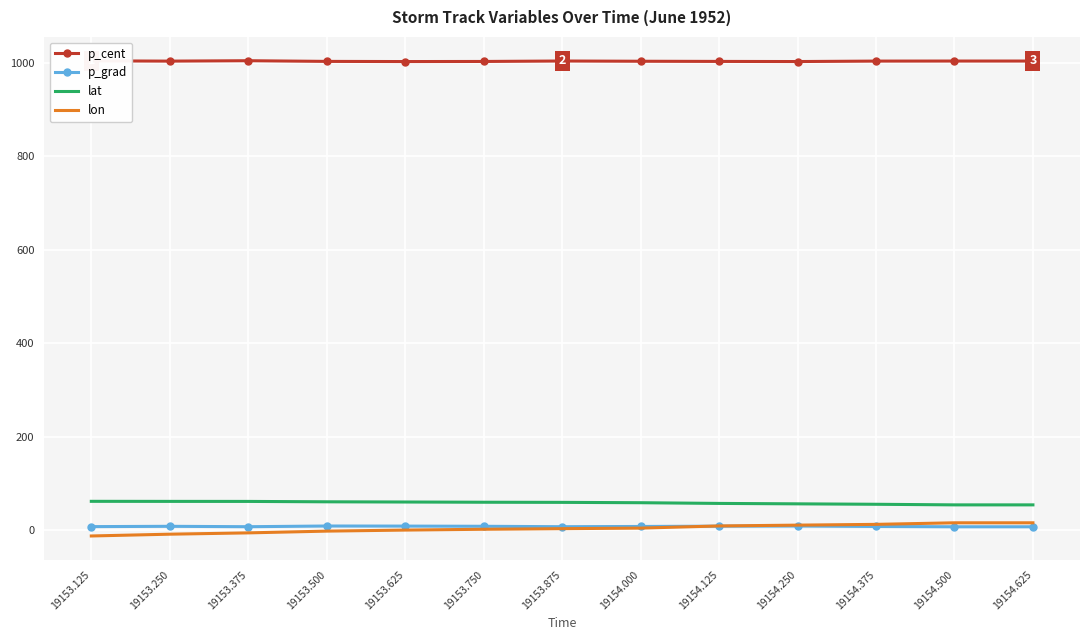

What is the greatest value displayed?

1004.2